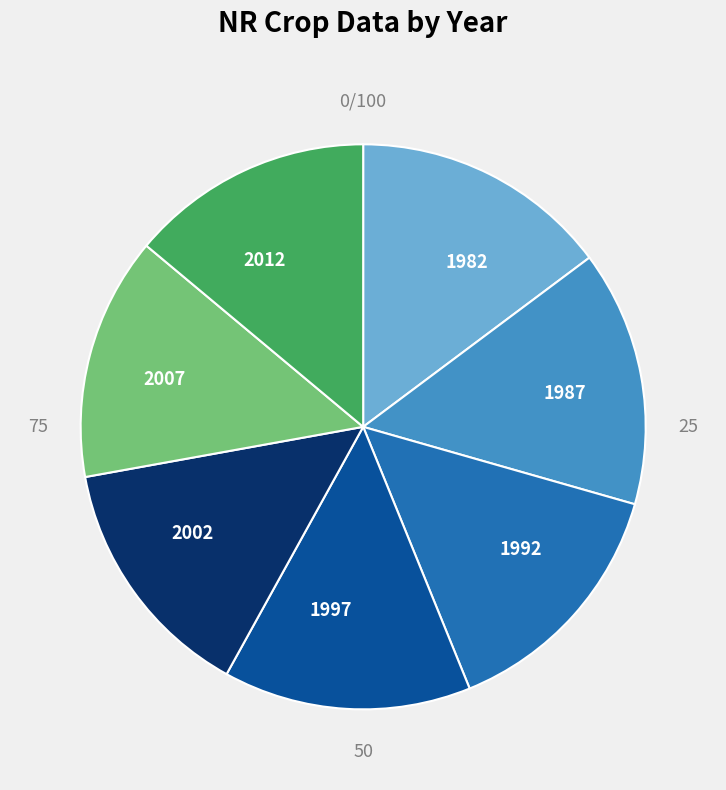

Does any single category account for the majority?

No